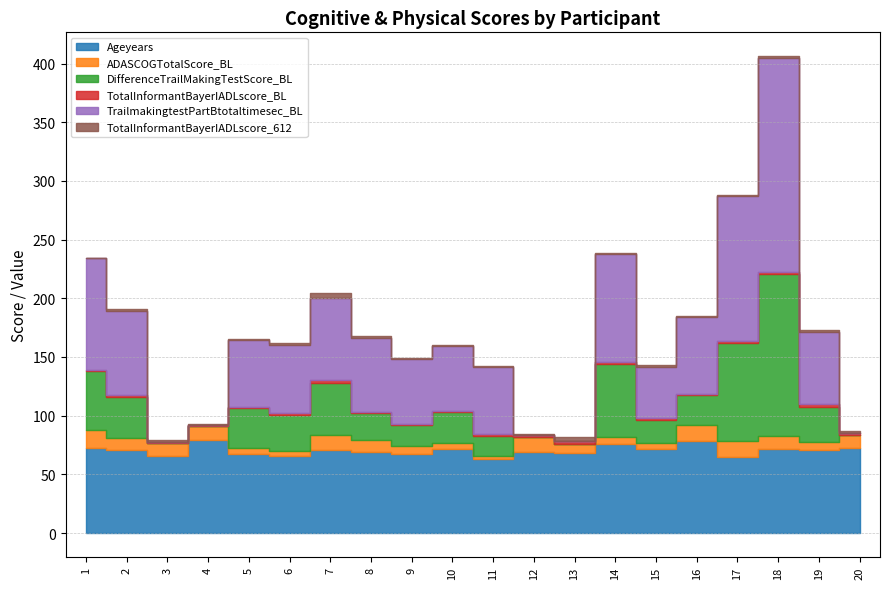

What is the average value of the TrailmakingtestPartBtotaltimesec_BL series?

57.5